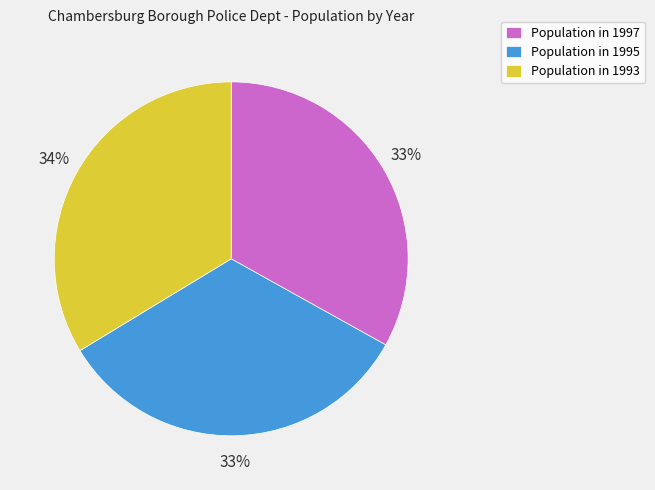

What percentage is the Population in 1995 slice, to the nearest percent?

33%